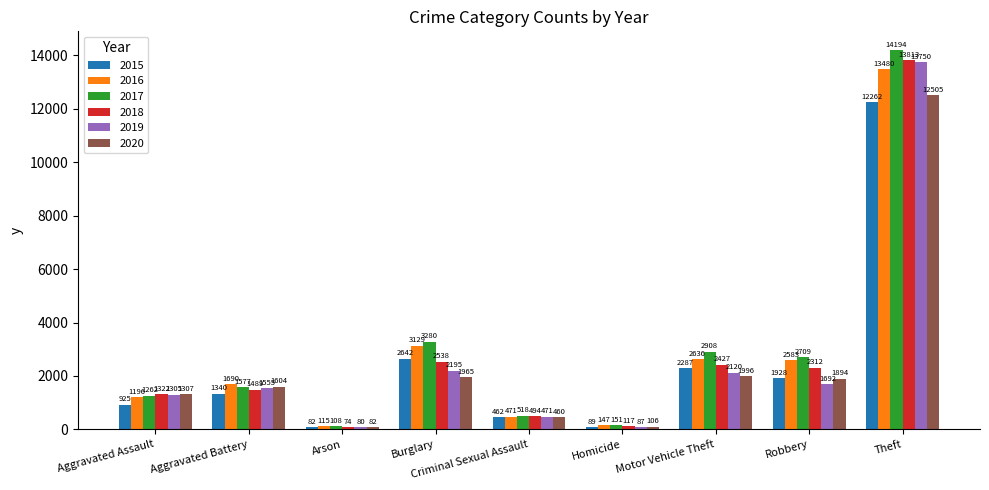

Reading left to right, list all the values displayed in this chart.

2015: 925	1340	82	2642	462	89	2287	1928	12262
2016: 1196	1690	115	3129	471	147	2636	2583	13480
2017: 1262	1577	108	3280	518	151	2908	2709	14194
2018: 1322	1489	74	2538	494	117	2427	2312	13813
2019: 1305	1555	80	2195	471	87	2120	1692	13750
2020: 1307	1604	82	1965	460	106	1996	1894	12505